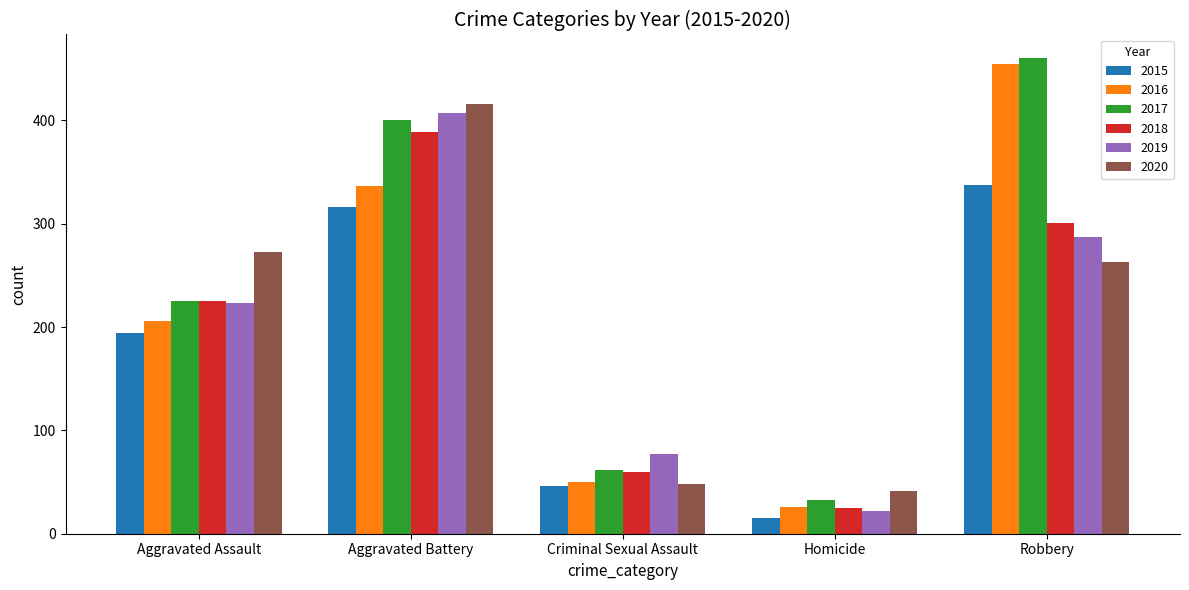

How many bars are there in total?

30